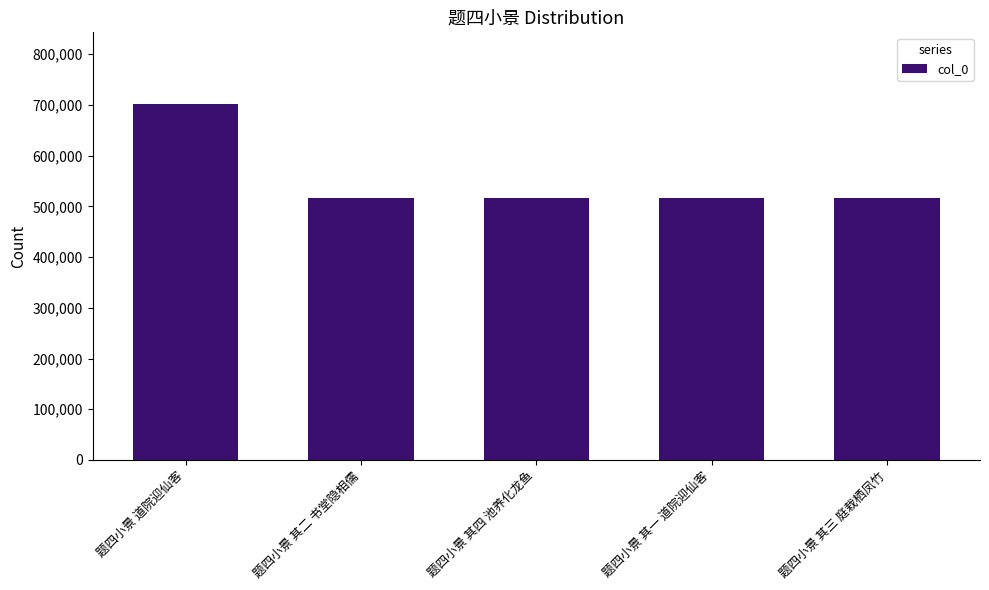

Approximately how many times larger is the value at 题四小景 其二 书堂隐相儒 compared to 题四小景 道院迎仙客?

0.7